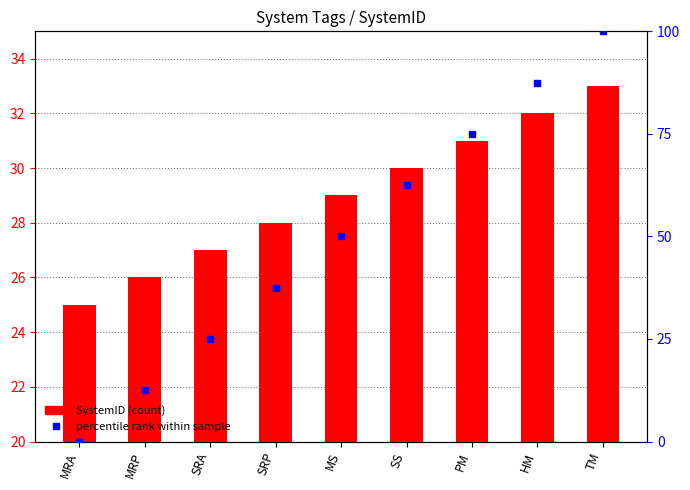

Which series has the largest total across all categories?

percentile rank within sample